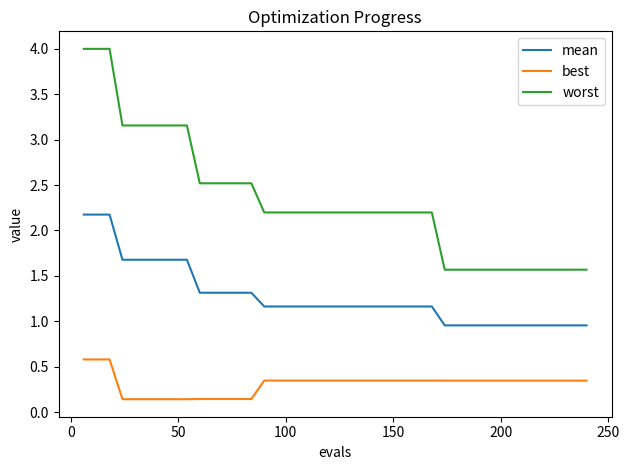

What is the maximum value for worst?

4.0